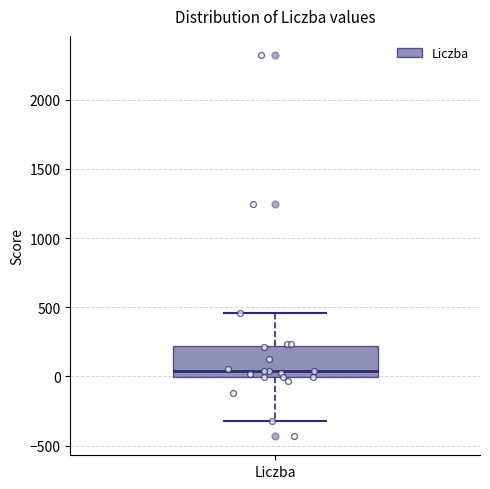

Transcribe this box plot: give where the median line is, the range the box spans, and where the two whiskers end, as read against the y-axis. The values are not printed on the chart, so give them approximately, as read against the axis.

median 50, box 0 to 200, whiskers -300 to 450